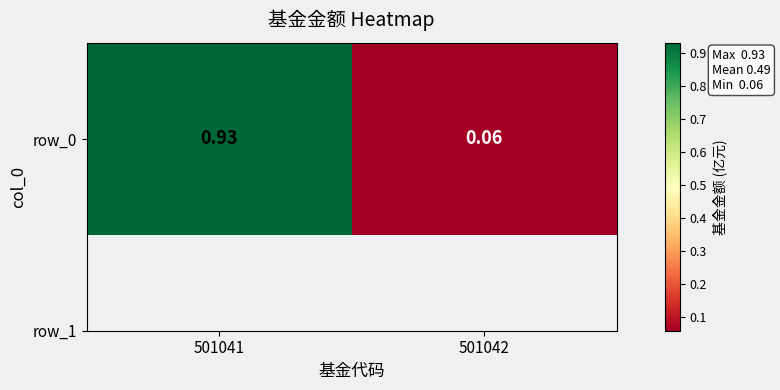

Is it true that the value at 501041 is 0.3?

False